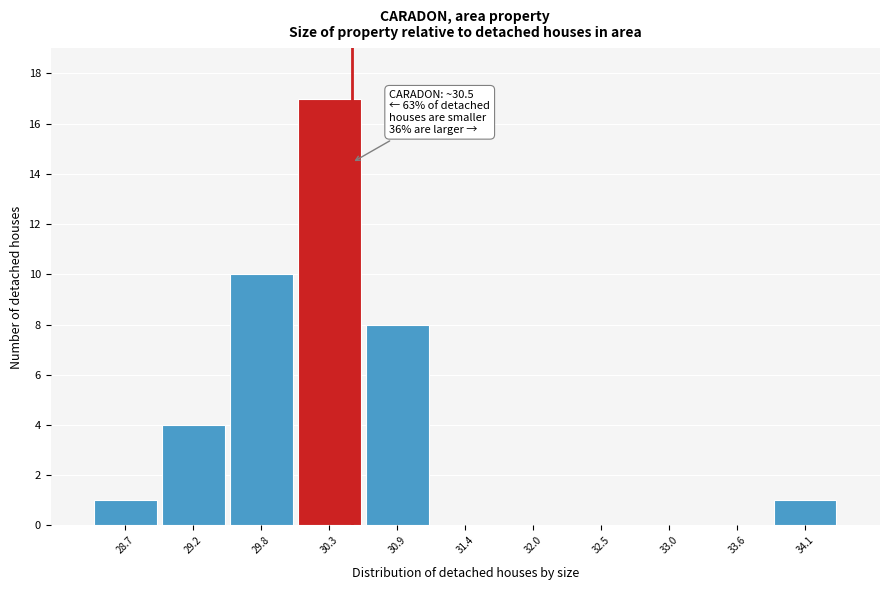

Which range on the x-axis has the tallest bar?

30.0 to 30.6